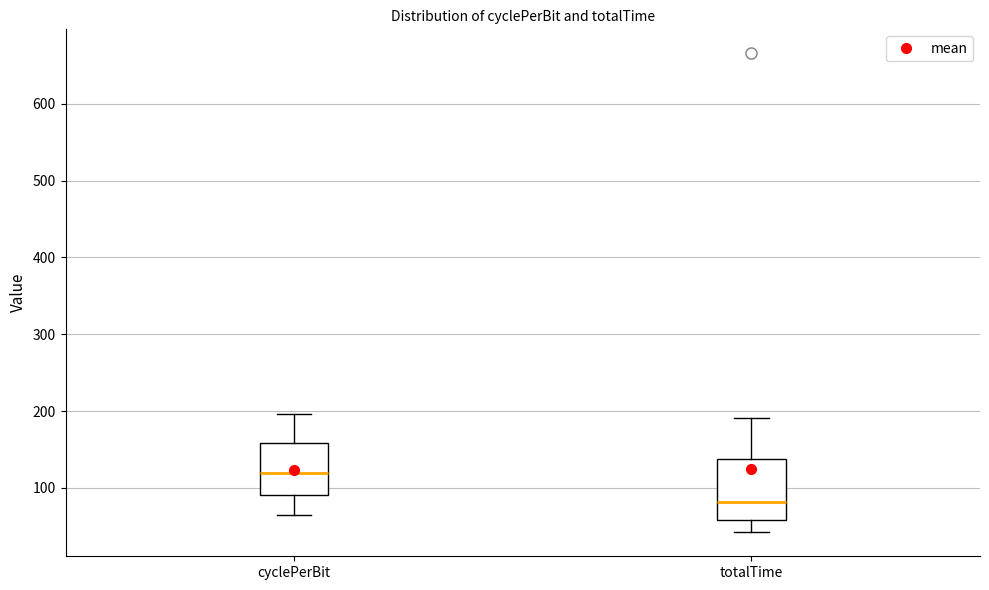

Reading left to right, transcribe this box plot: for each box, give where its median line is, the range the box spans, and where its two whiskers end, as read against the y-axis. The values are not printed on the chart, so give them approximately, as read against the axis.

cyclePerBit: median 120, box 90 to 160, whiskers 60 to 200
totalTime: median 80, box 60 to 140, whiskers 40 to 190